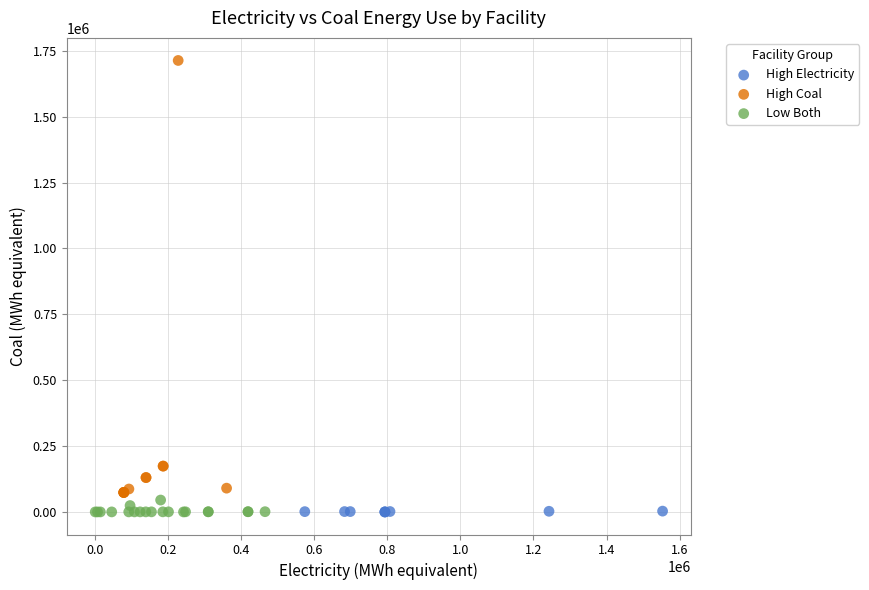

What are all the series names shown in the legend?

High Electricity, High Coal, Low Both